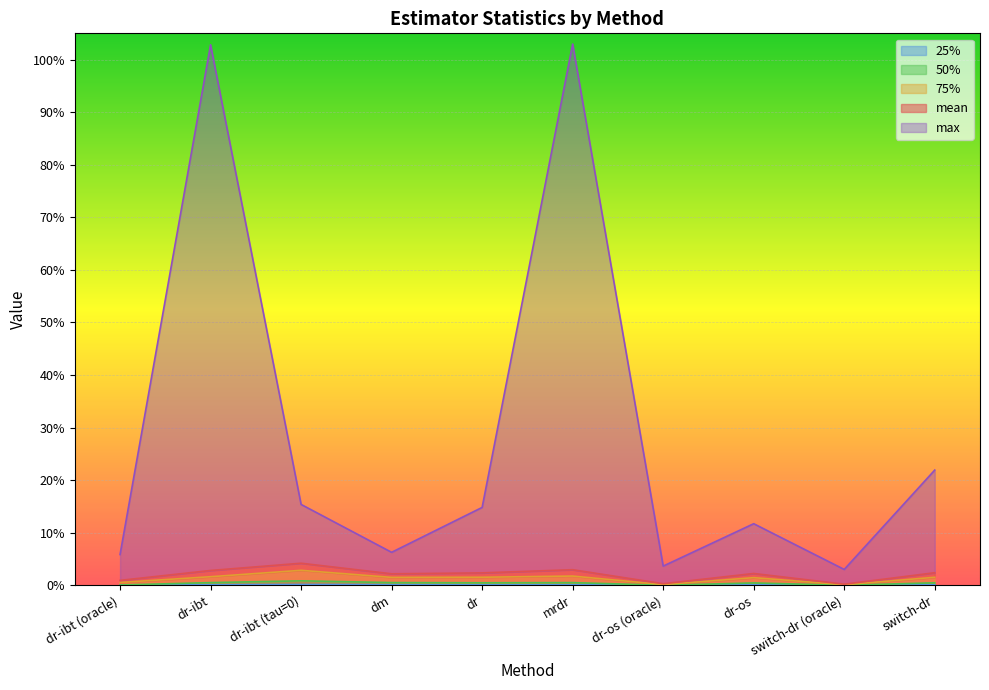

How many categories are shown in the chart?

10